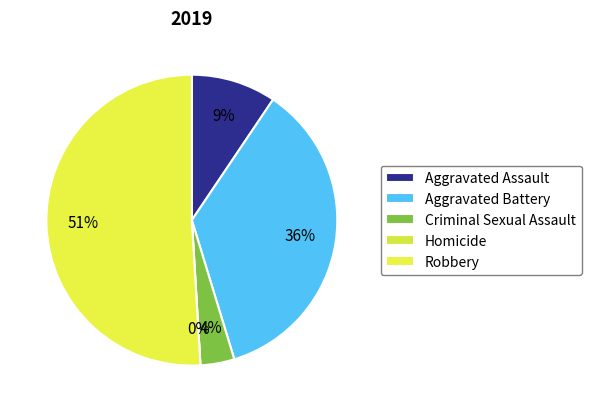

What is the largest slice in the pie chart?

Robbery